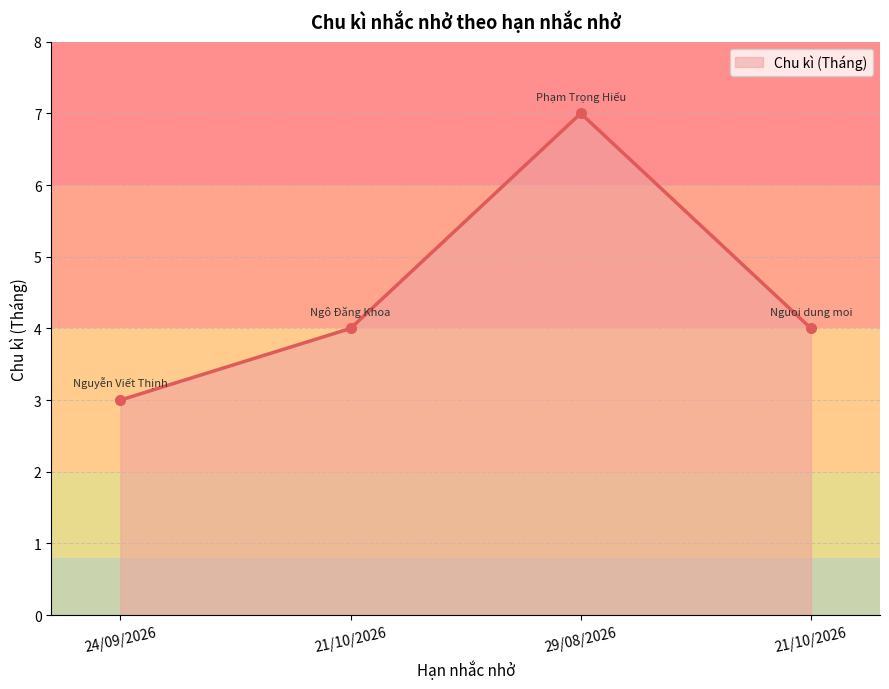

What is the ratio of the value at 21/10/2026 to the value at 24/09/2026?

1.3